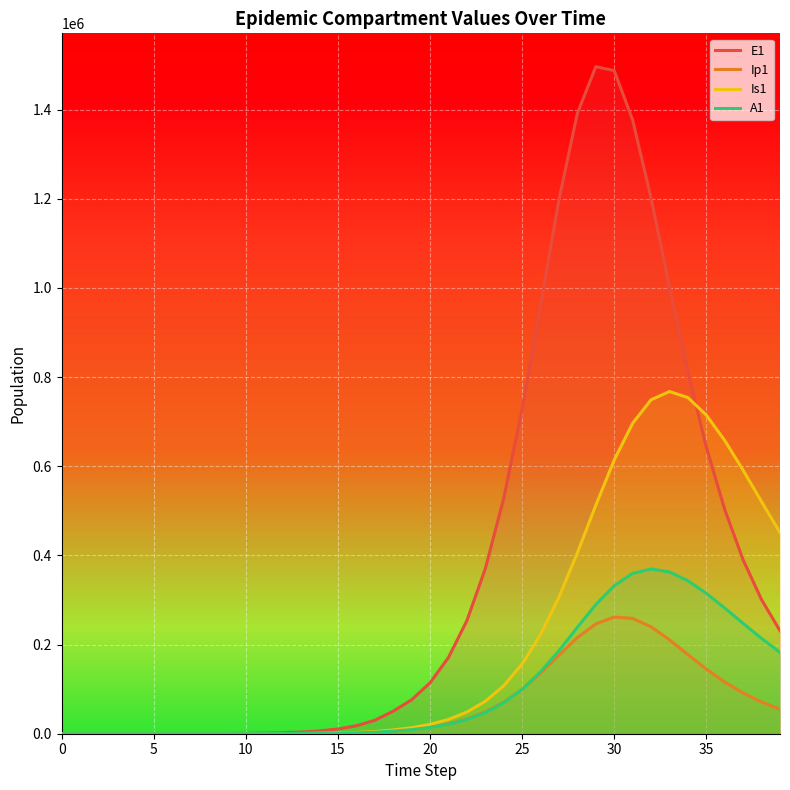

True or false: Is1 and A1 cross at least once.

False